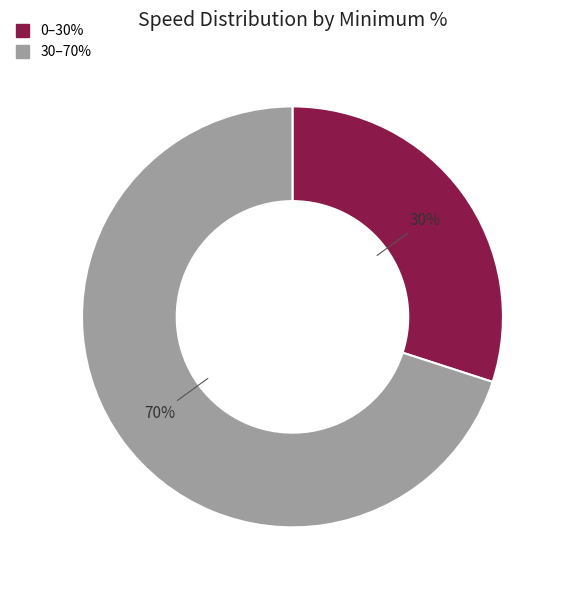

To the nearest percent, what is the difference between the largest and smallest slice percentages?

40%